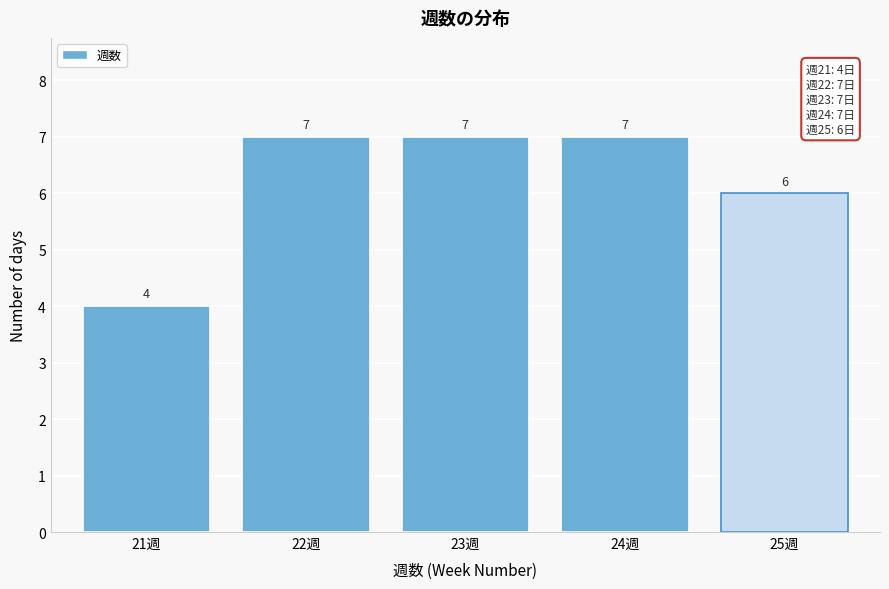

Reading right to left, list all the values displayed in this chart.

25週=6	24週=7	23週=7	22週=7	21週=4